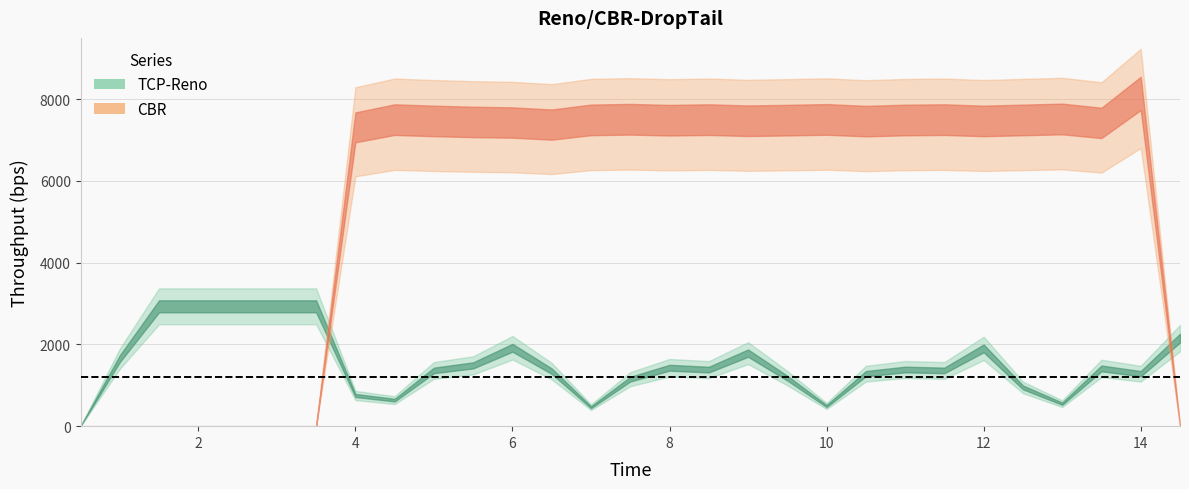

List the series in order of their overall mean, lowest first.

TCP-Reno, CBR